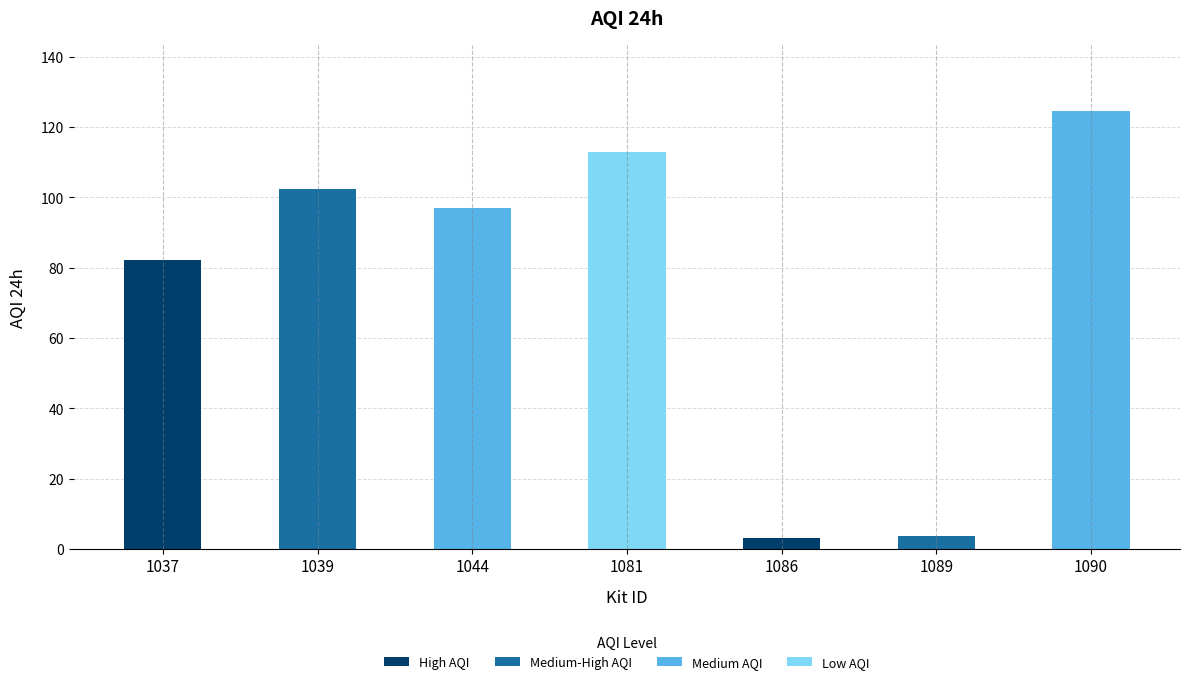

What is the value of the 7th bar from the left?

124.6